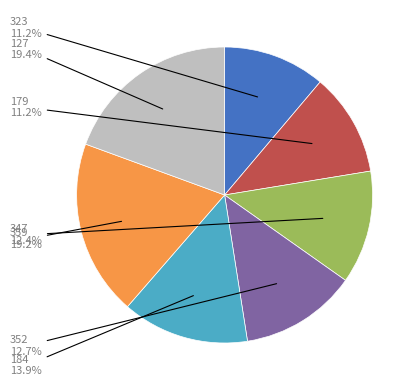

Does any single category account for the majority?

No